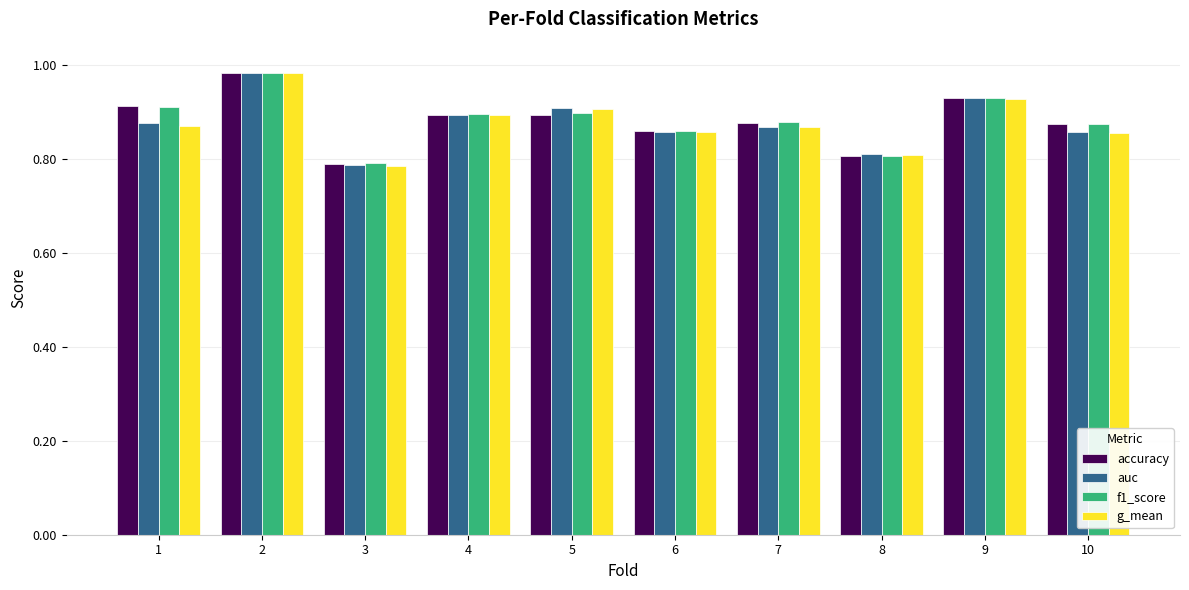

What is the total value across all series at 8?

3.2